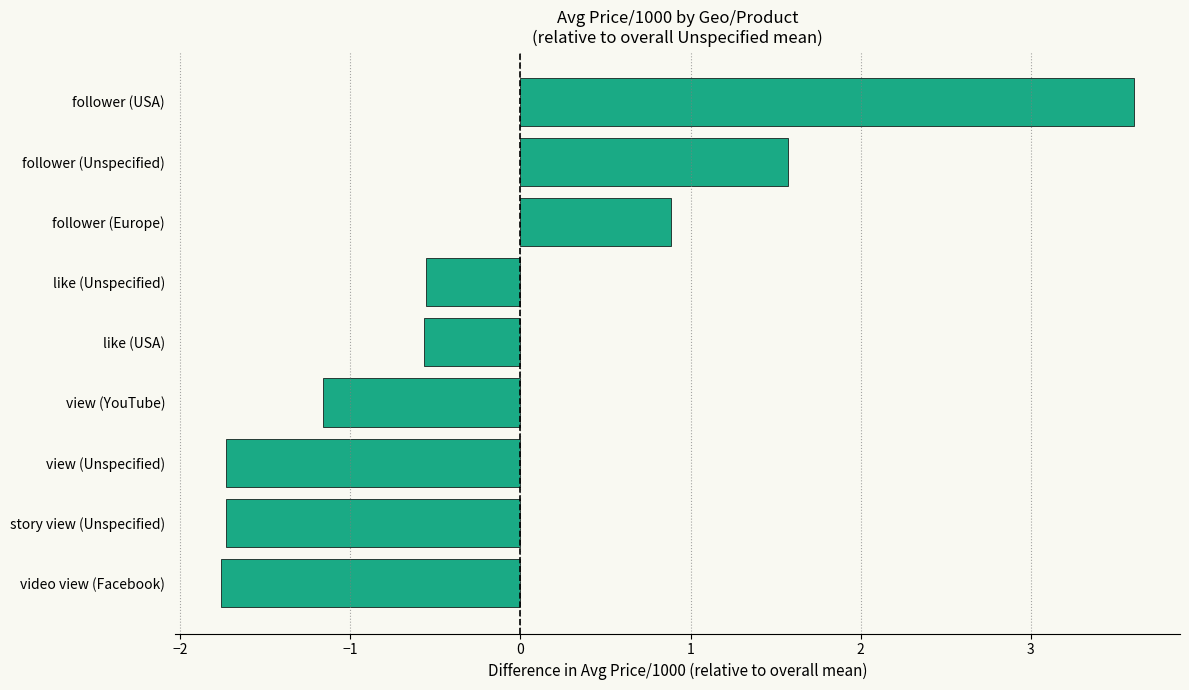

The value at follower (Unspecified) is 0.3. True or false?

False